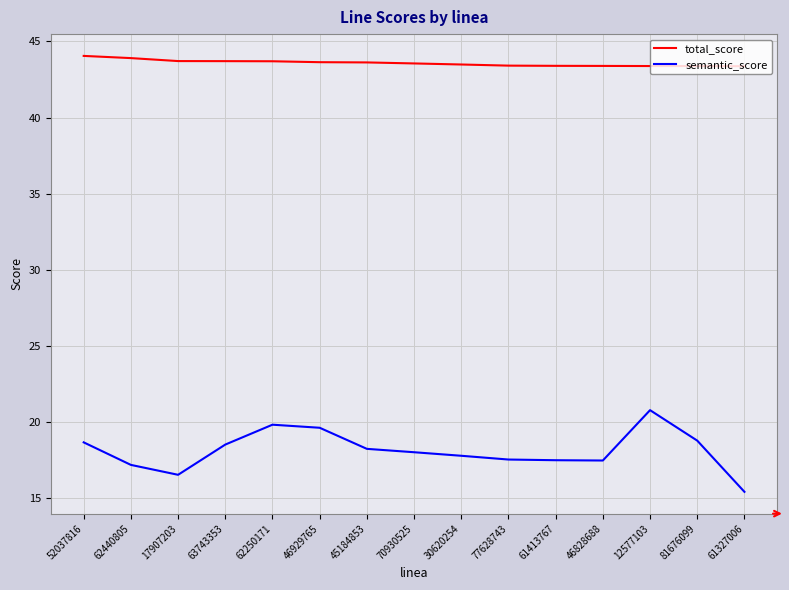

The value of total_score at 46929765 is 43.6. True or false?

True